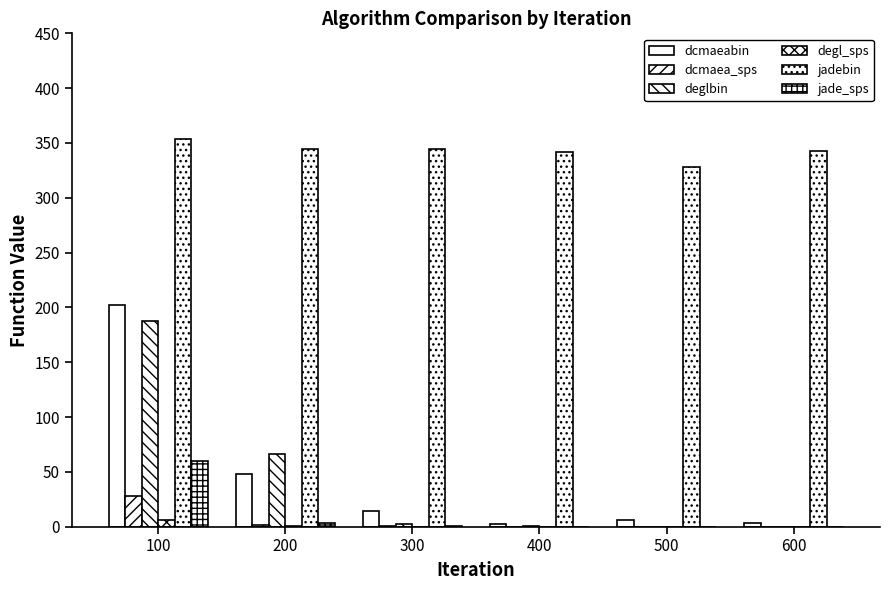

The value of jade_sps at 200 is 1.9. True or false?

False